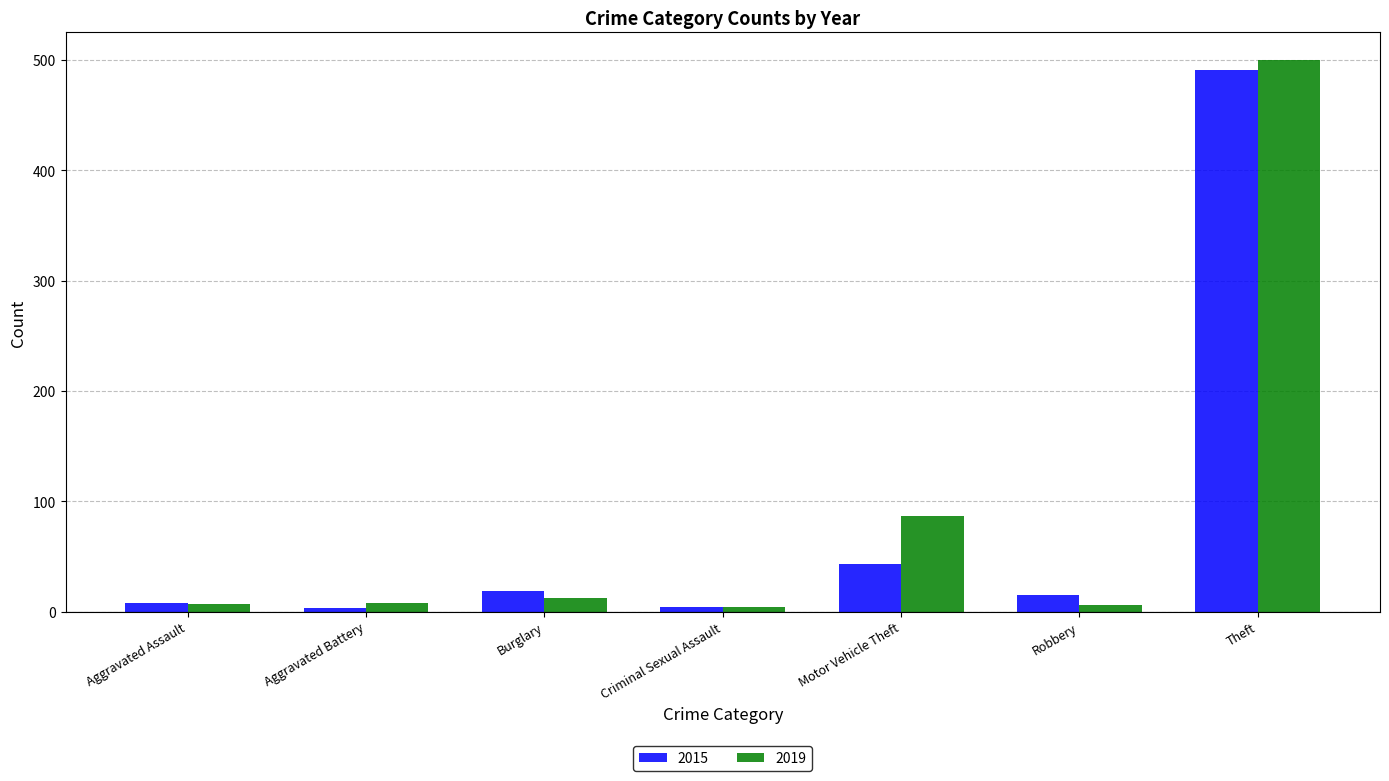

What is the sum of the 2019 values at Aggravated Assault and Robbery?

13